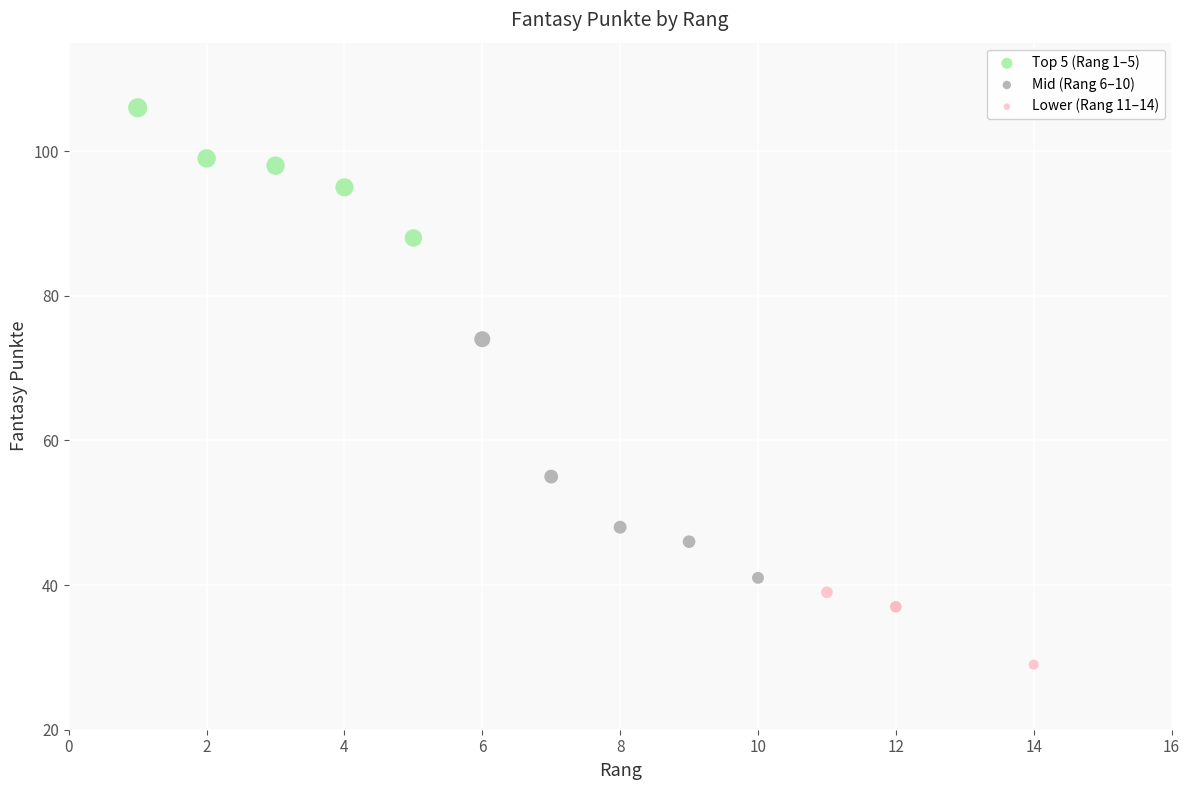

Which series has the largest Y range (max minus min)?

Mid (Rang 6–10)